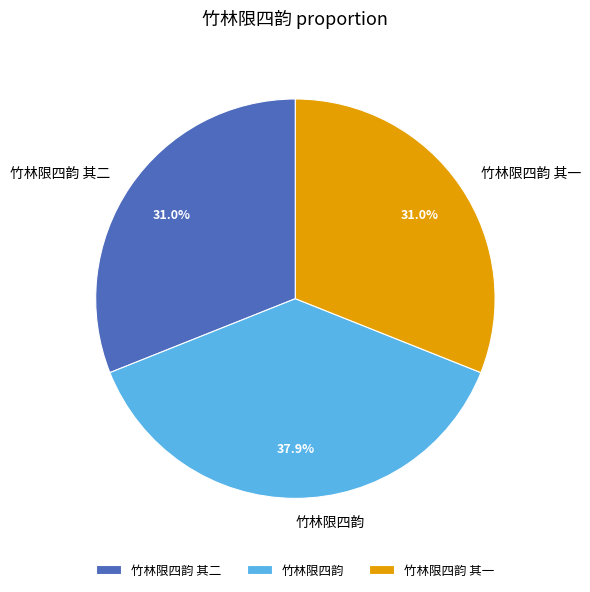

How much of the chart is everything except 竹林限四韵 其一?

69.0%